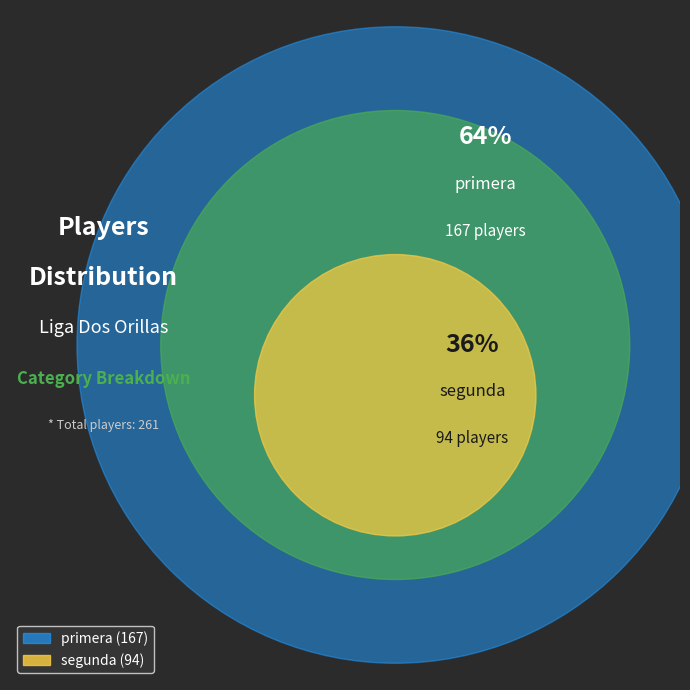

To the nearest percent, what portion does segunda represent?

36%